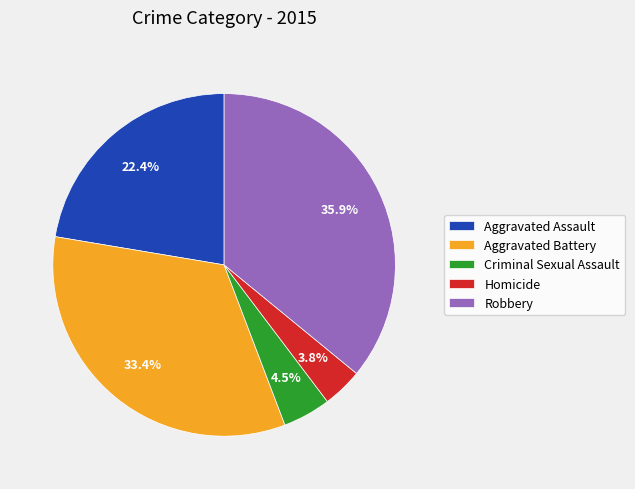

Between Criminal Sexual Assault and Homicide, which is larger?

Criminal Sexual Assault